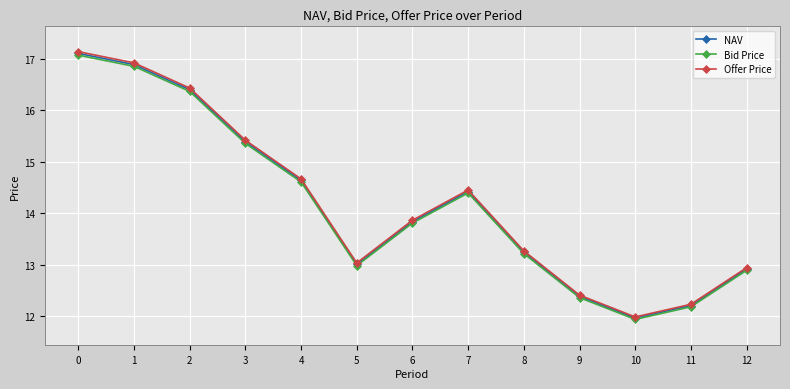

Which series has the largest range (max minus min)?

Offer Price